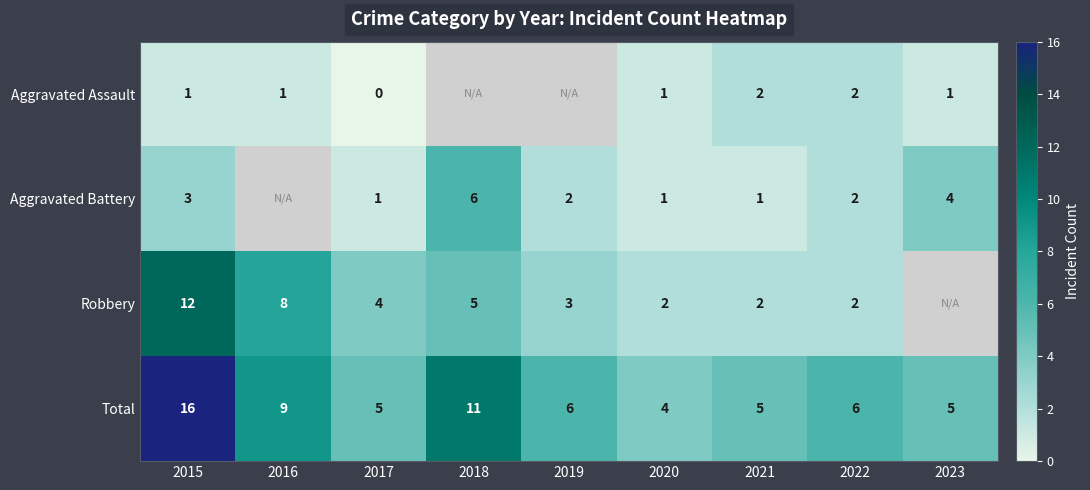

Is it true that Aggravated Battery equals 4.0 at 2015?

False